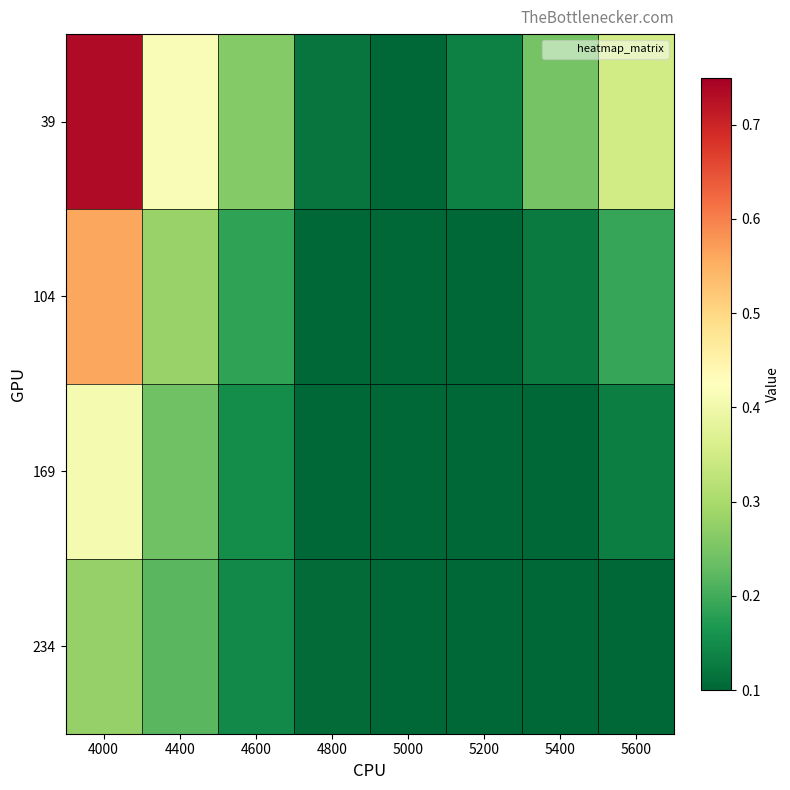

Reading left to right, transcribe all the data shown in this chart.

39: 4000=0.7	4400=0.4	4600=0.3	4800=0.1	5000=0.1	5200=0.1	5400=0.2	5600=0.3
104: 4000=0.6	4400=0.3	4600=0.2	4800=0.1	5000=0.1	5200=0.1	5400=0.1	5600=0.2
169: 4000=0.4	4400=0.2	4600=0.2	4800=0.1	5000=0.1	5200=0.1	5400=0.1	5600=0.1
234: 4000=0.3	4400=0.2	4600=0.1	4800=0.1	5000=0.1	5200=0.1	5400=0.1	5600=0.1